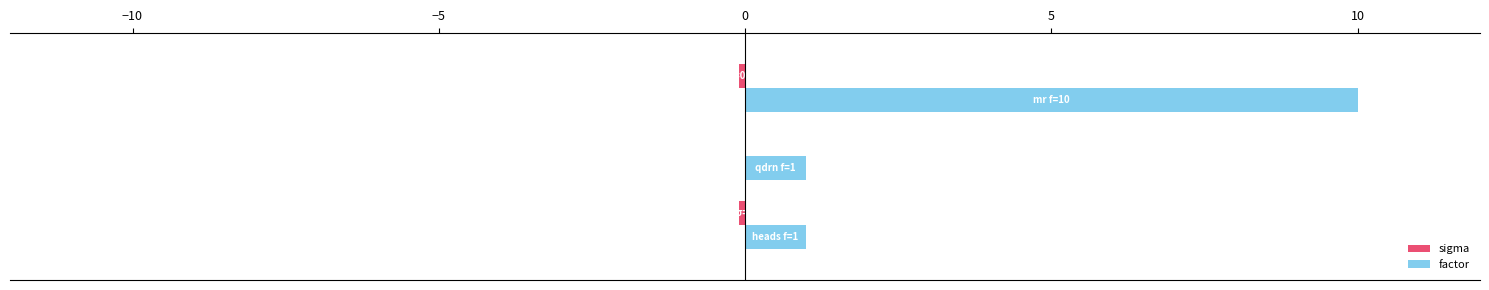

What is the greatest value displayed?

10.0